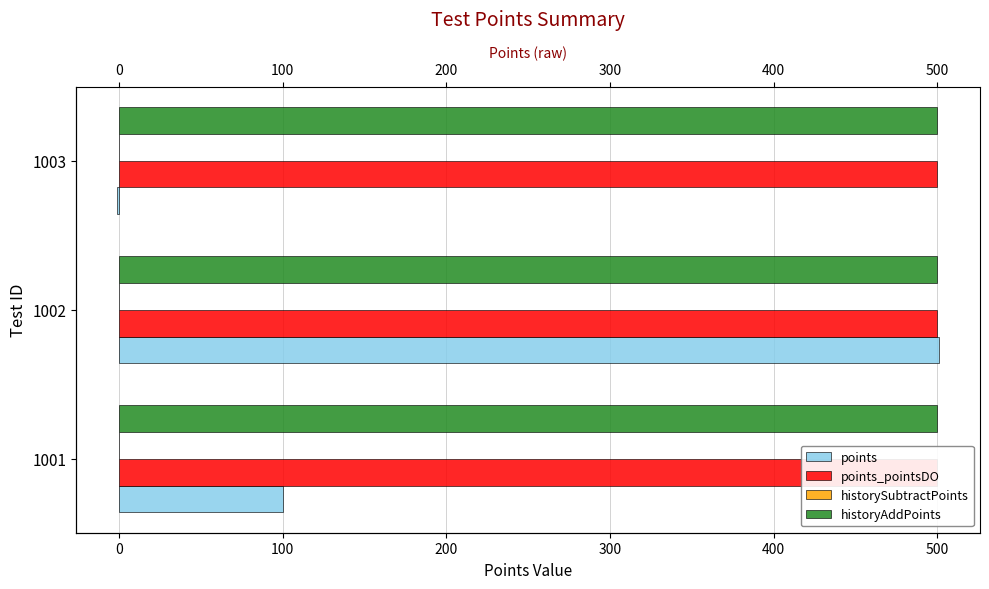

What are all the series names shown in the legend?

points, points_pointsDO, historySubtractPoints, historyAddPoints